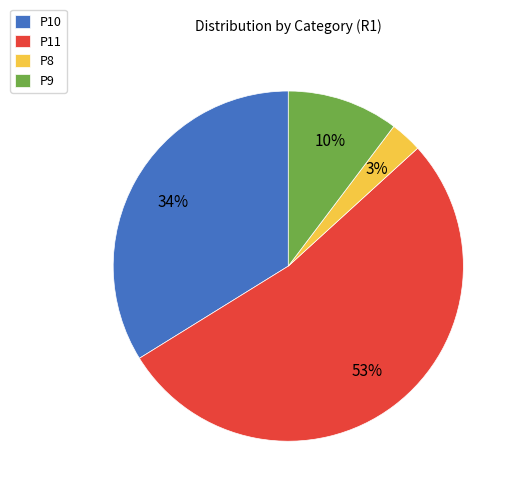

Which slice is the smallest?

P8